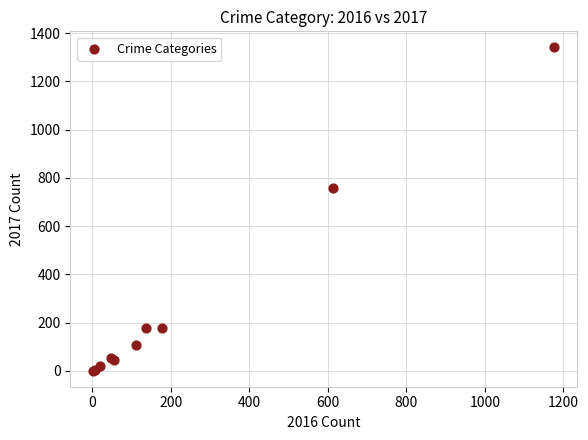

What Y value in the scatter plot is closest to 670?

756